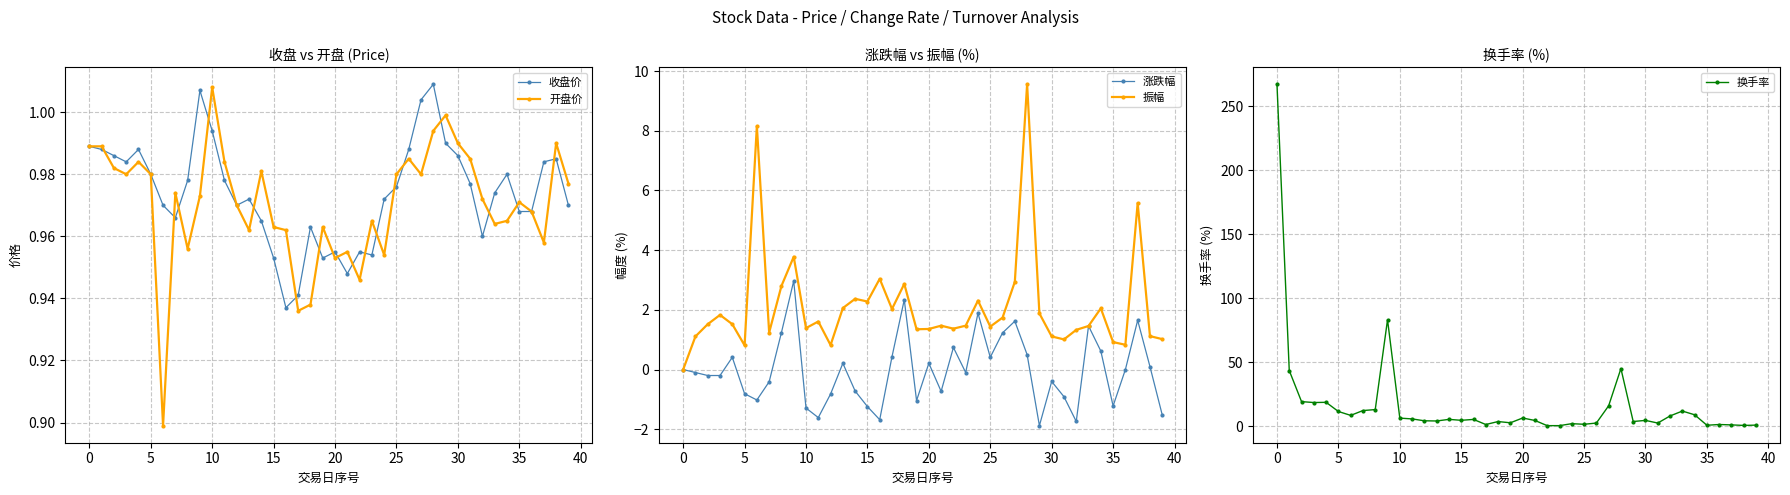

How many values in the 振幅 series exceed 1?

35